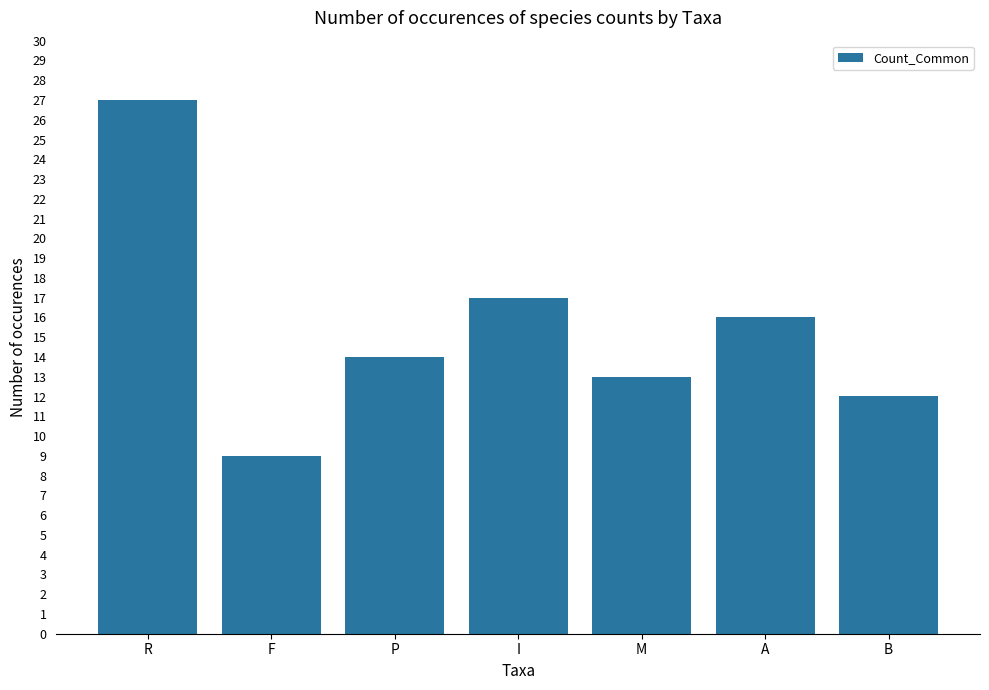

What position from the left is P?

3